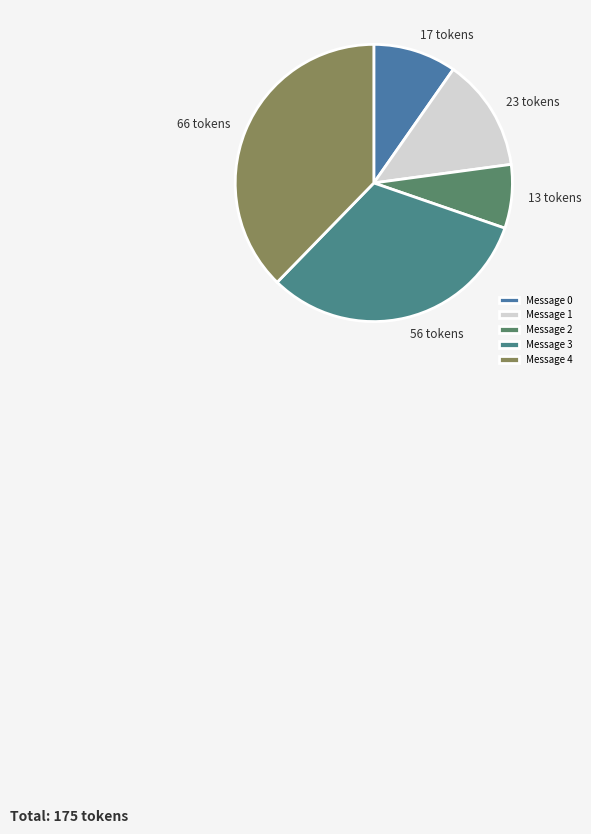

True or false: Message 2 accounts for 7% of the total.

True